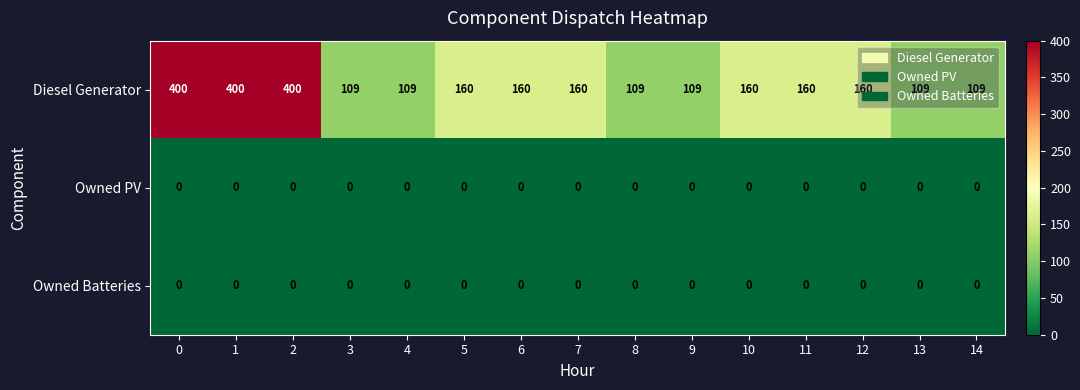

Which series has the largest total across all categories?

Diesel Generator